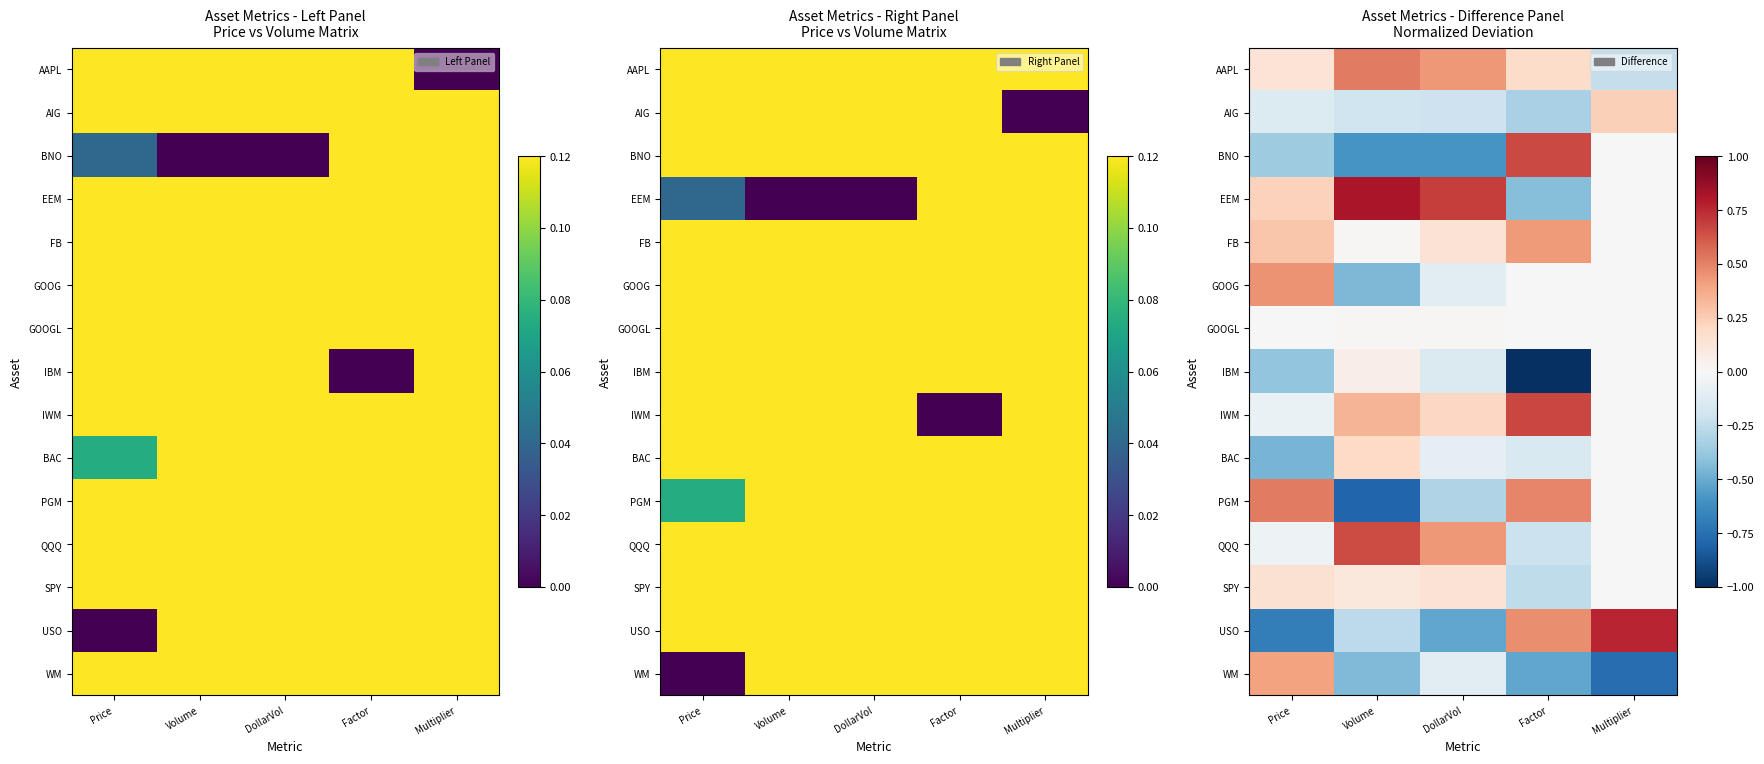

What is the difference between the maximum and second lowest values in the FB series?

0.4